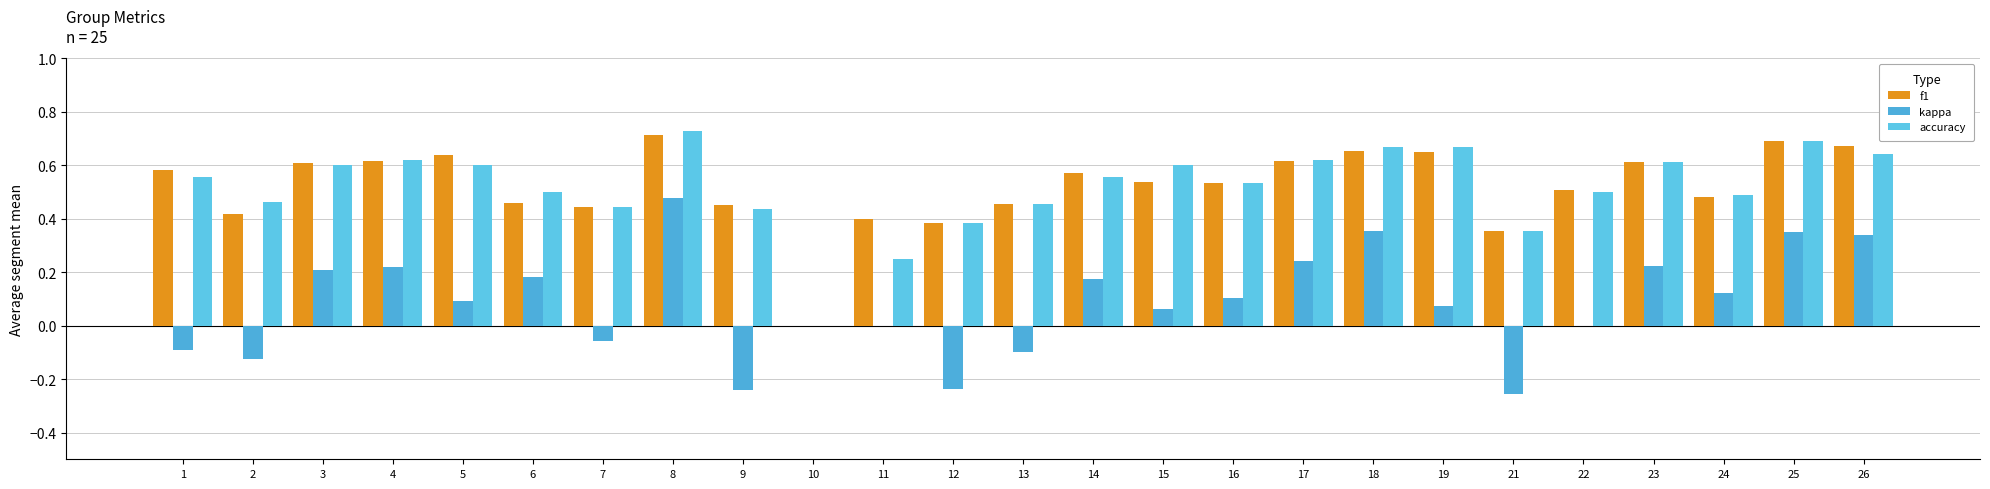

True or false: kappa has a value of 0.1 at 14.

False